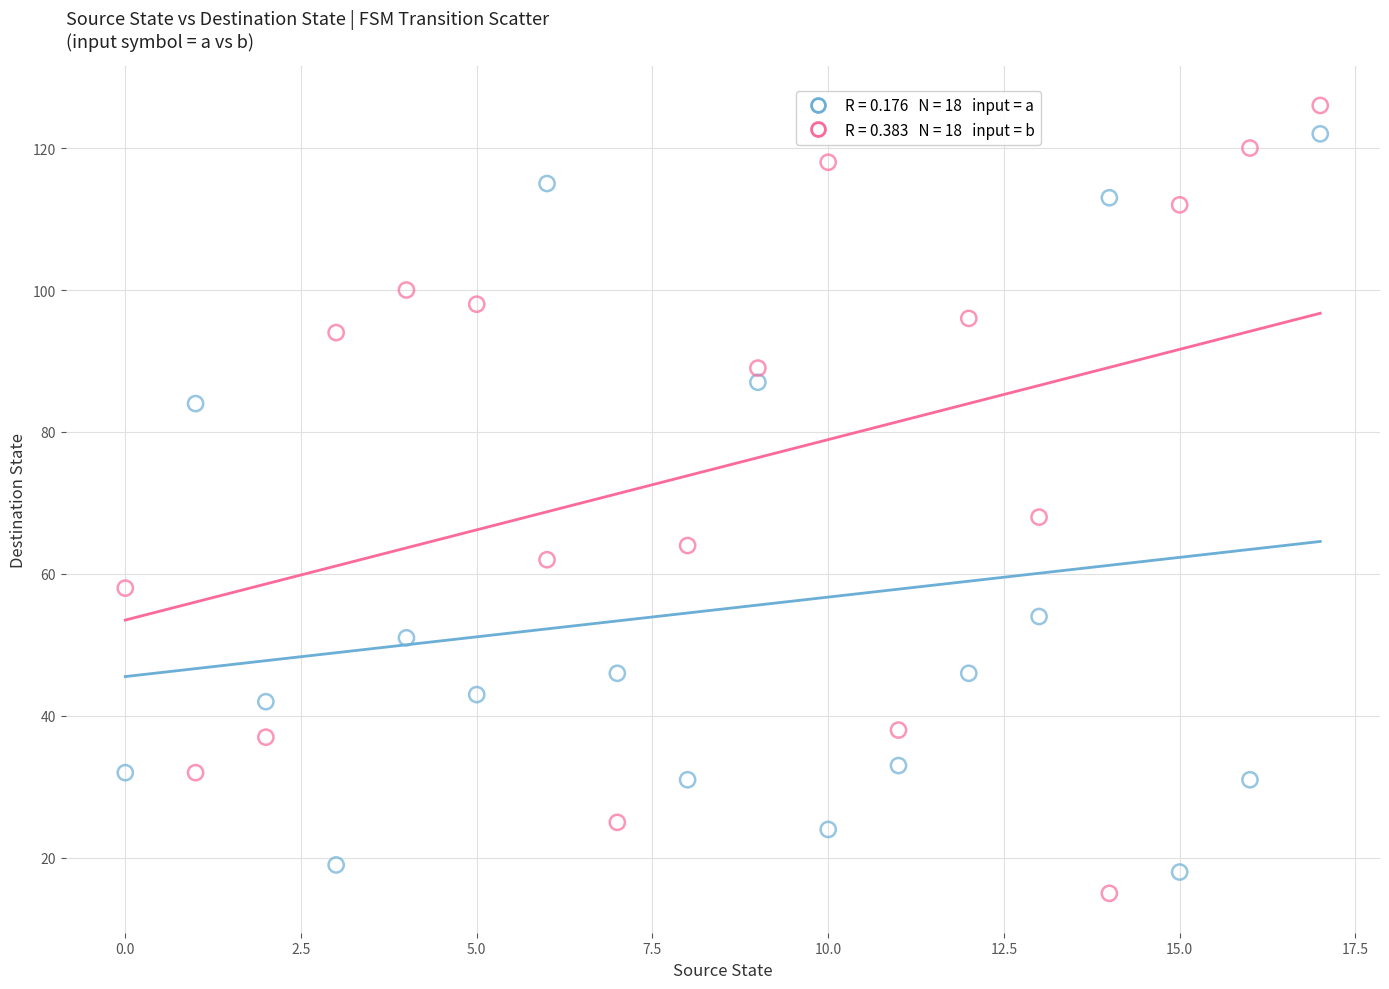

Across all series, what Y value is closest to 70?

68